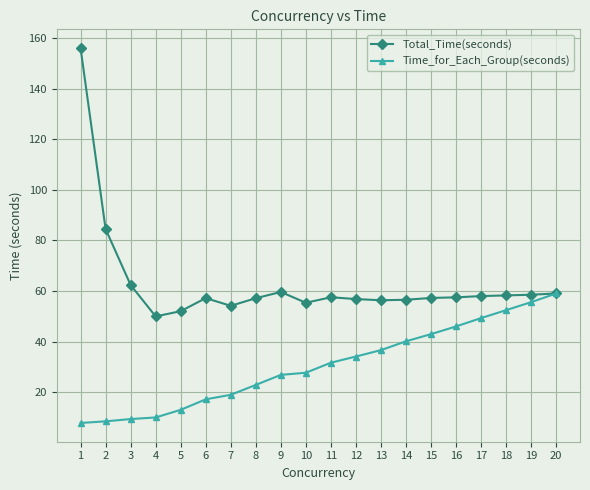

Count the number of data series in this chart.

2